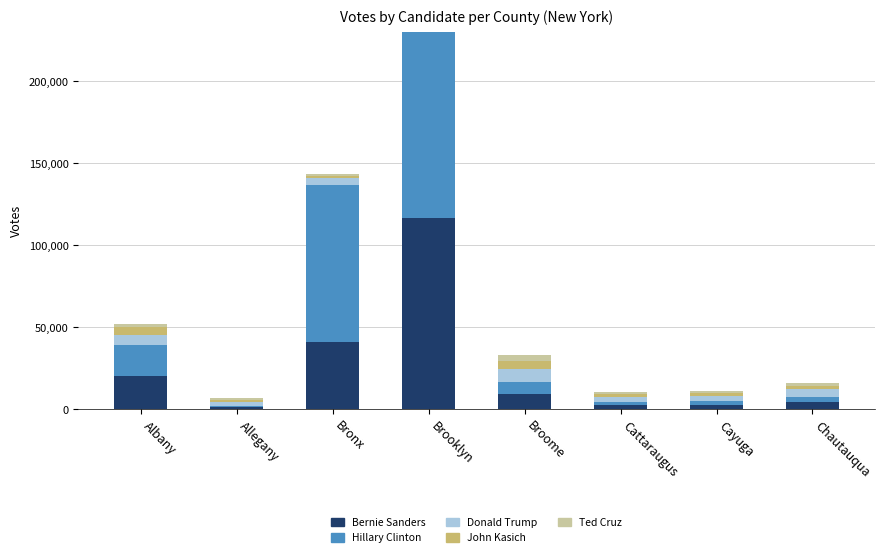

At which label does Donald Trump first exceed 4648?

Albany